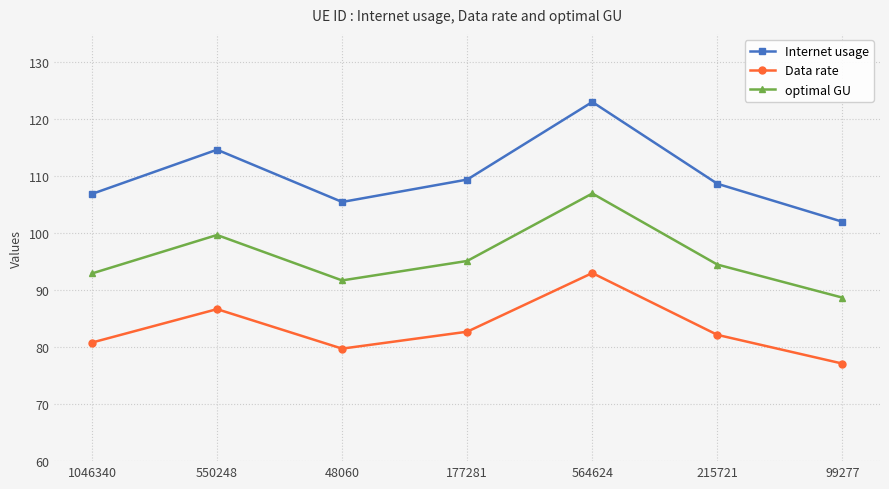

Which series changed the most between 550248 and 564624?

Internet usage